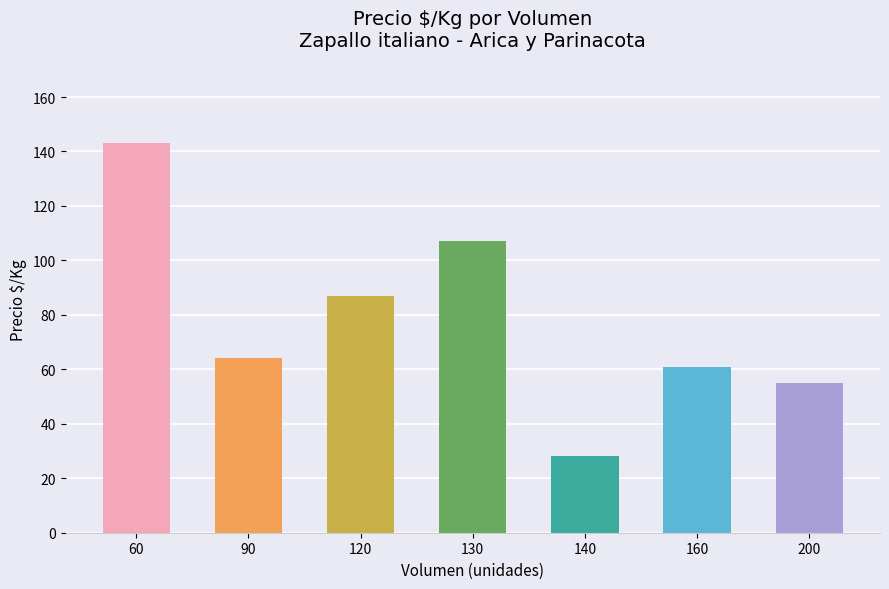

Reading left to right, list all the values displayed in this chart.

143.0	64.0	86.8	107.0	28.0	60.7	55.0